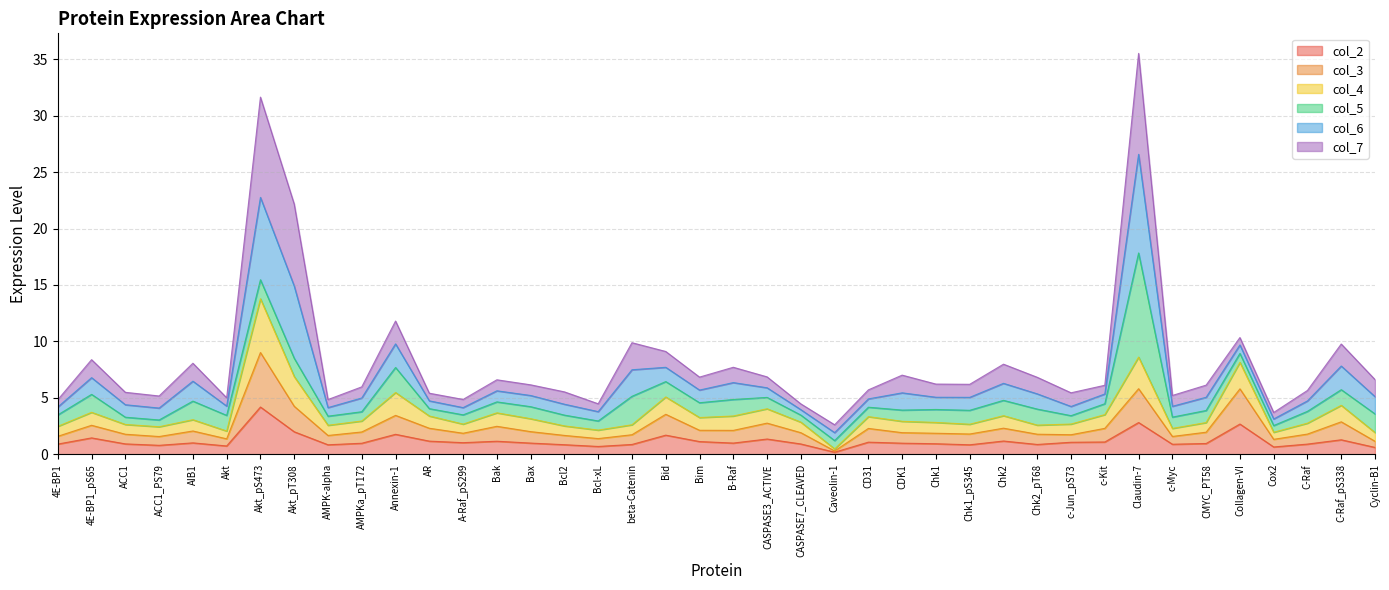

At which label does col_3 first exceed 1?

4E-BP1